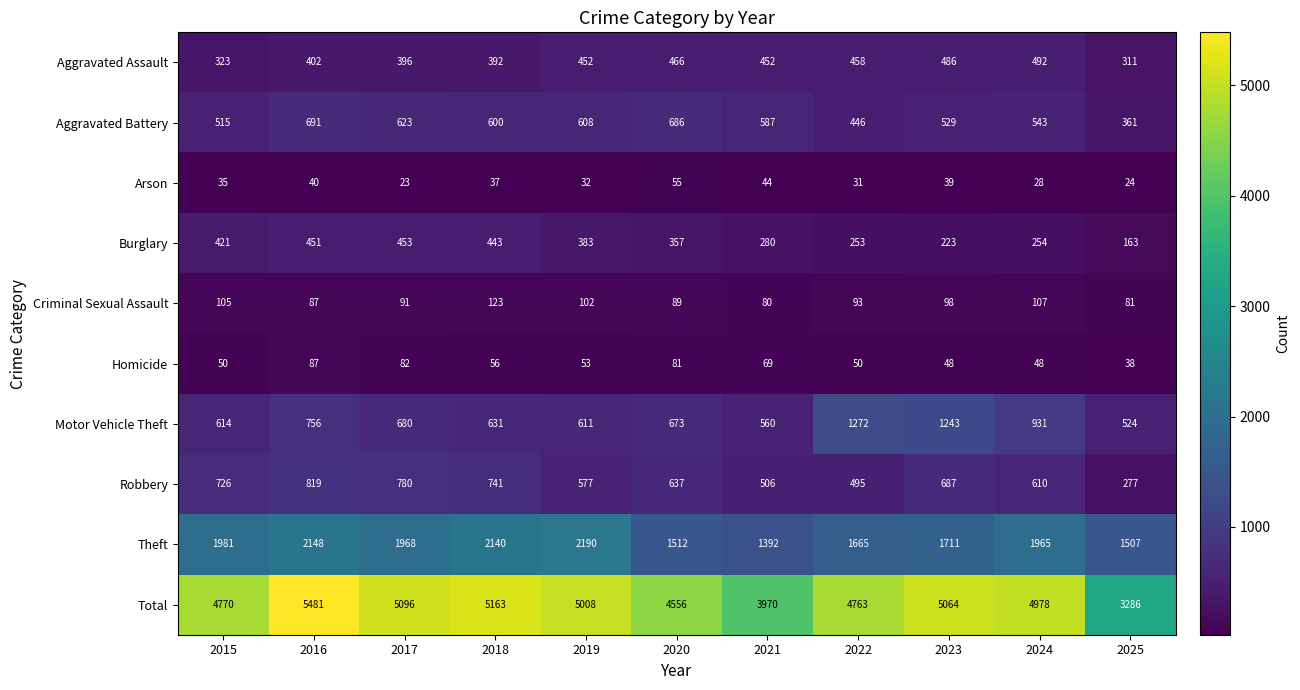

Where is Motor Vehicle Theft nearest to the value 898?

2024